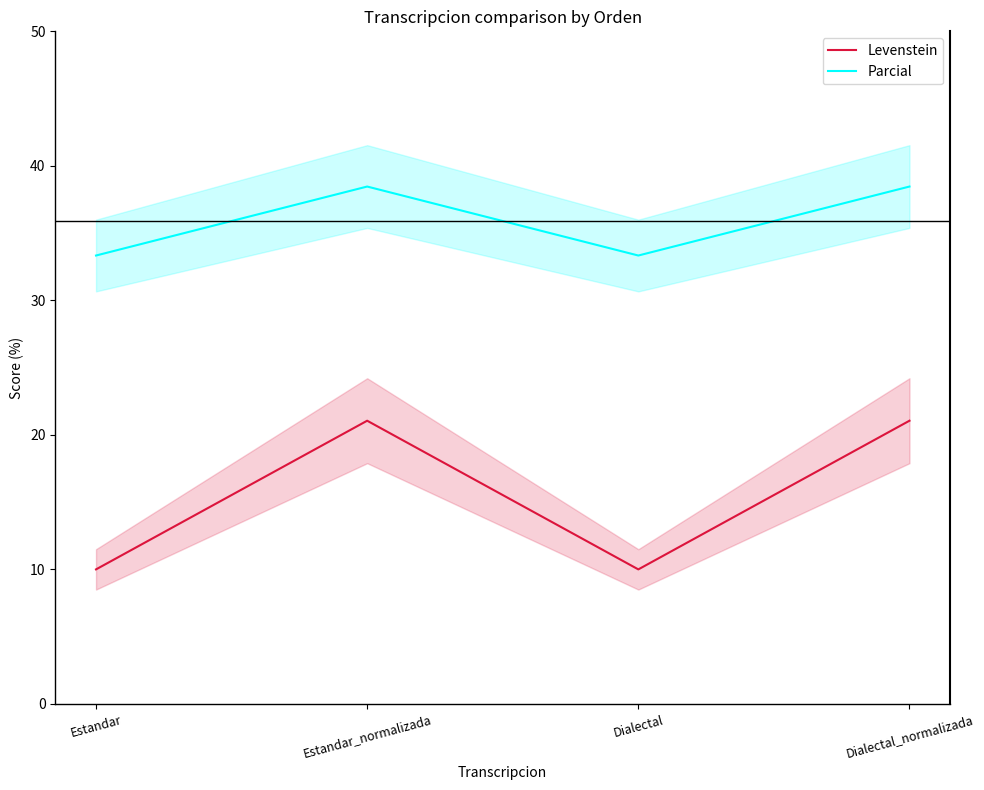

Reading right to left, extract all data points from this chart.

Levenstein: 21.1	10.0	21.1	10.0
Parcial: 38.5	33.3	38.5	33.3